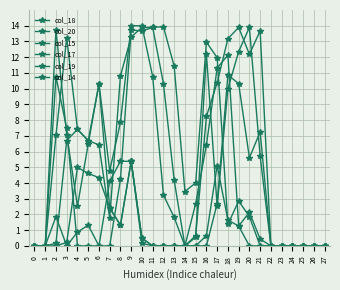

Which series has the largest range (max minus min)?

col_15